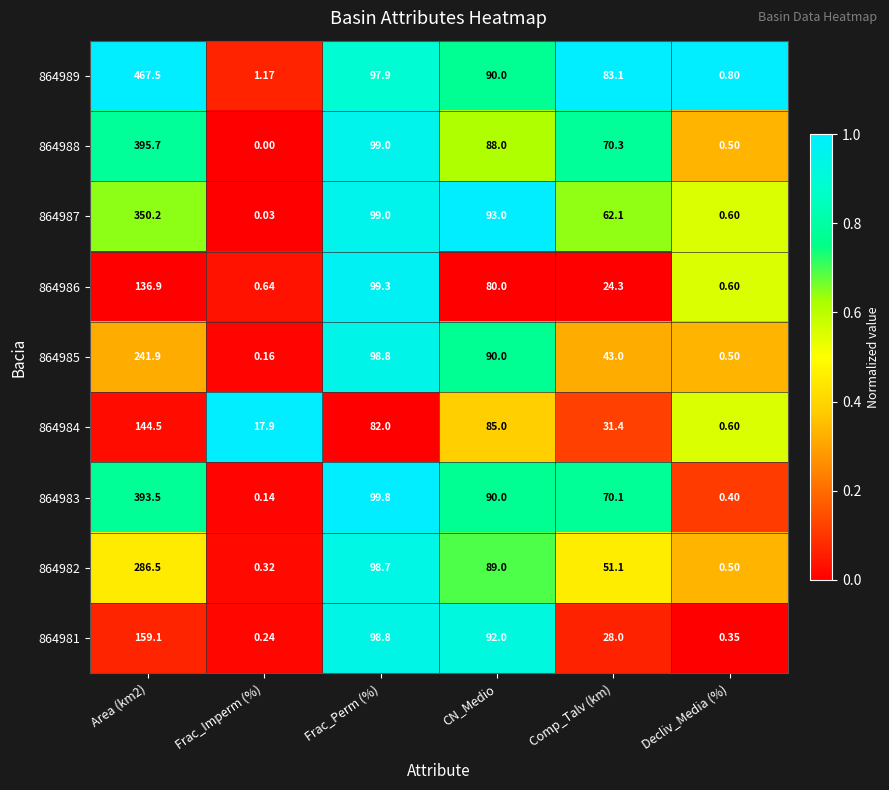

Which category has the lowest value in the 864983 series?

Frac_Imperm (%)